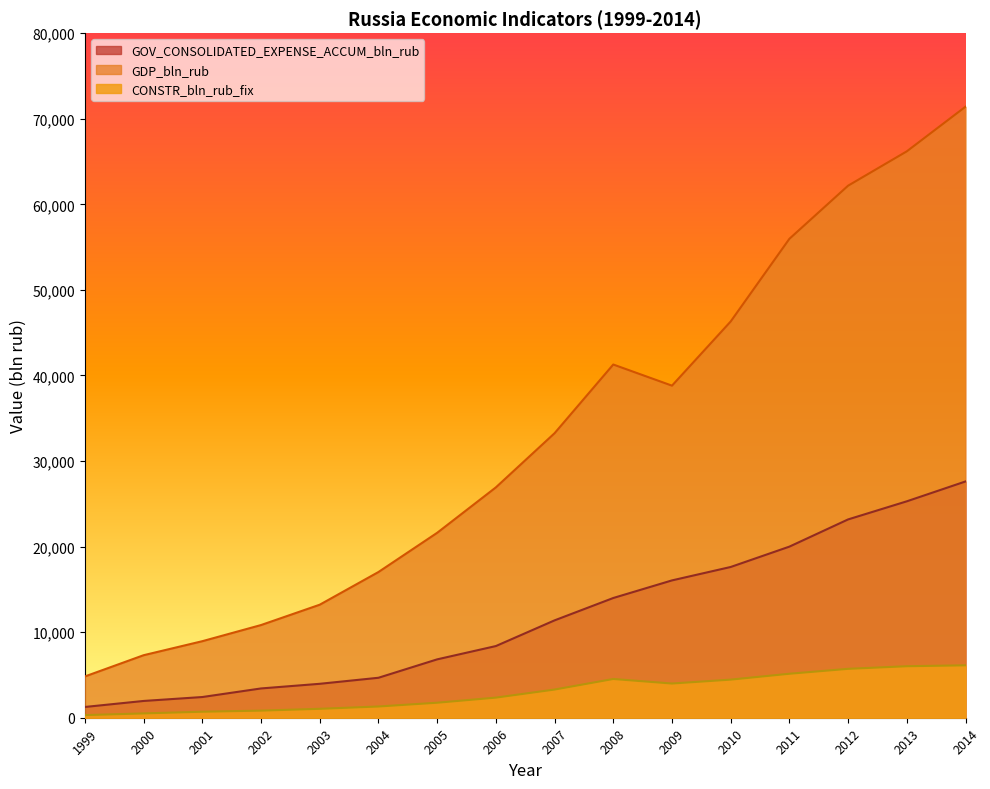

How many distinct data groups are displayed?

3